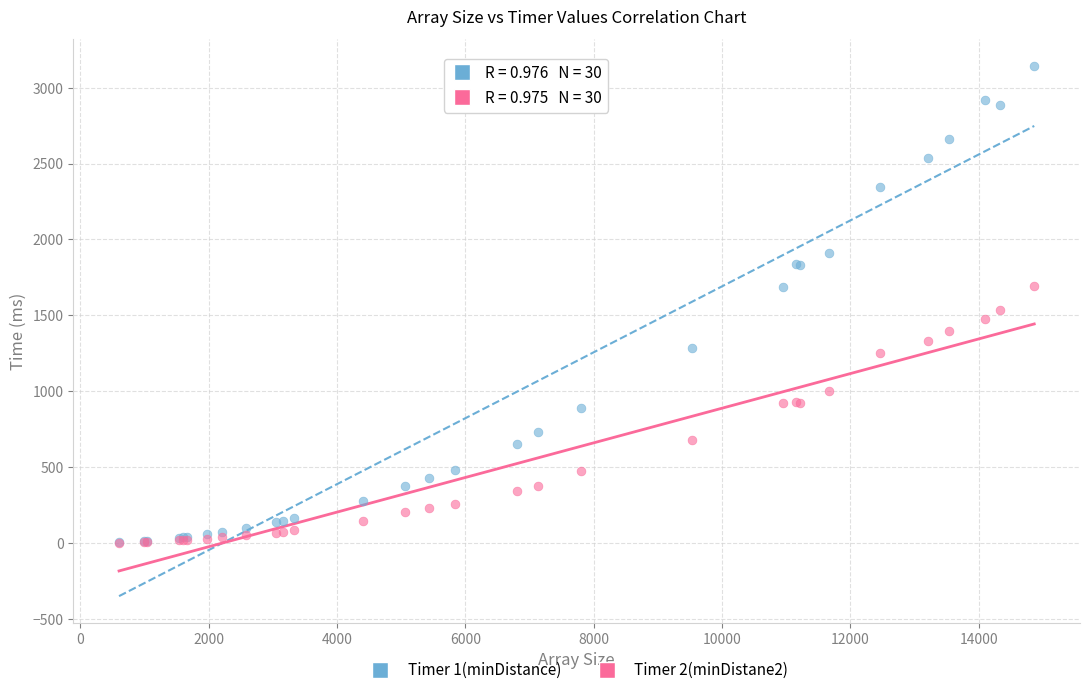

Which series has the widest spread of Y values?

Timer 1(minDistance)